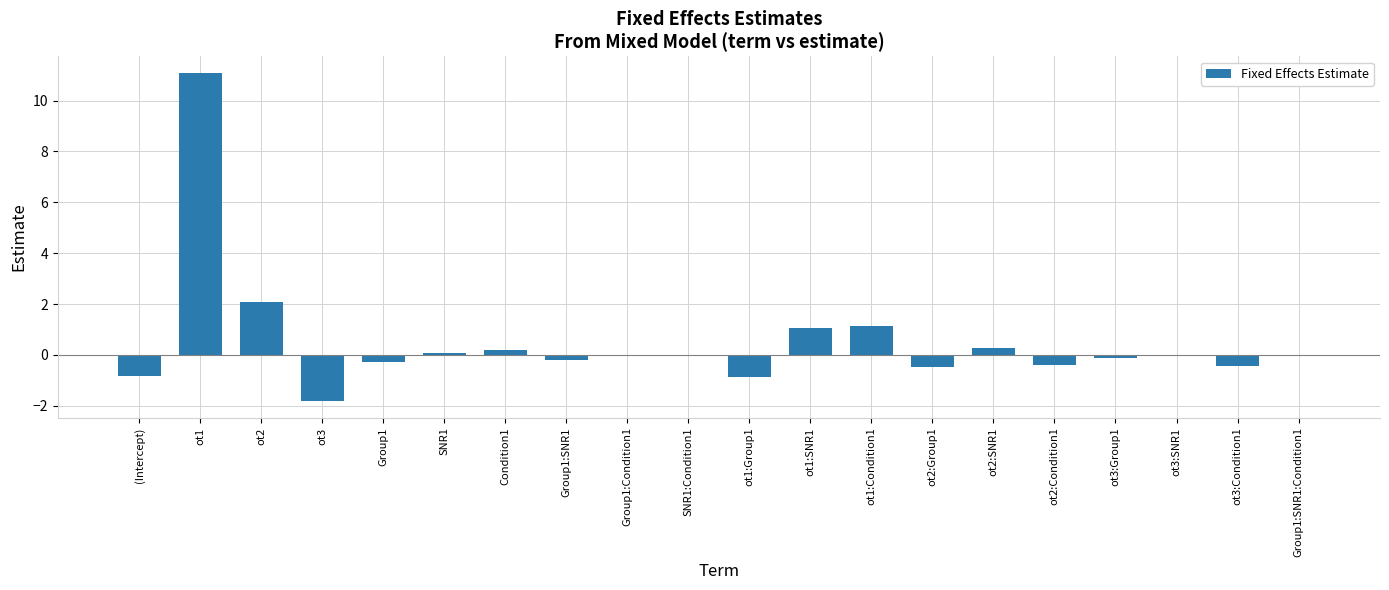

The chart shows a value of 1.6 at ot1:Condition1. True or false?

False